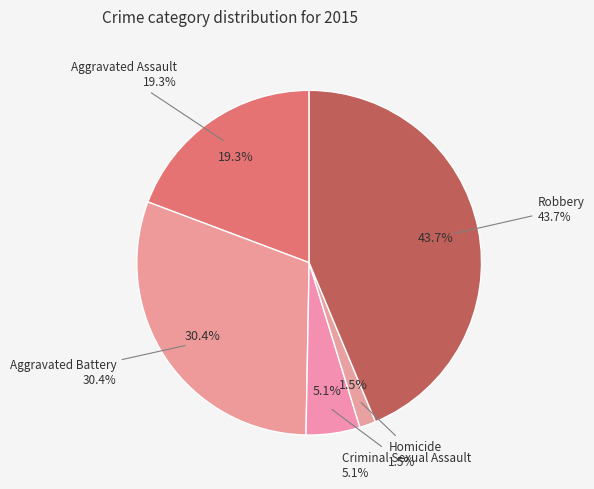

Rank the categories by value from lowest to highest.

Homicide, Criminal Sexual Assault, Aggravated Assault, Aggravated Battery, Robbery